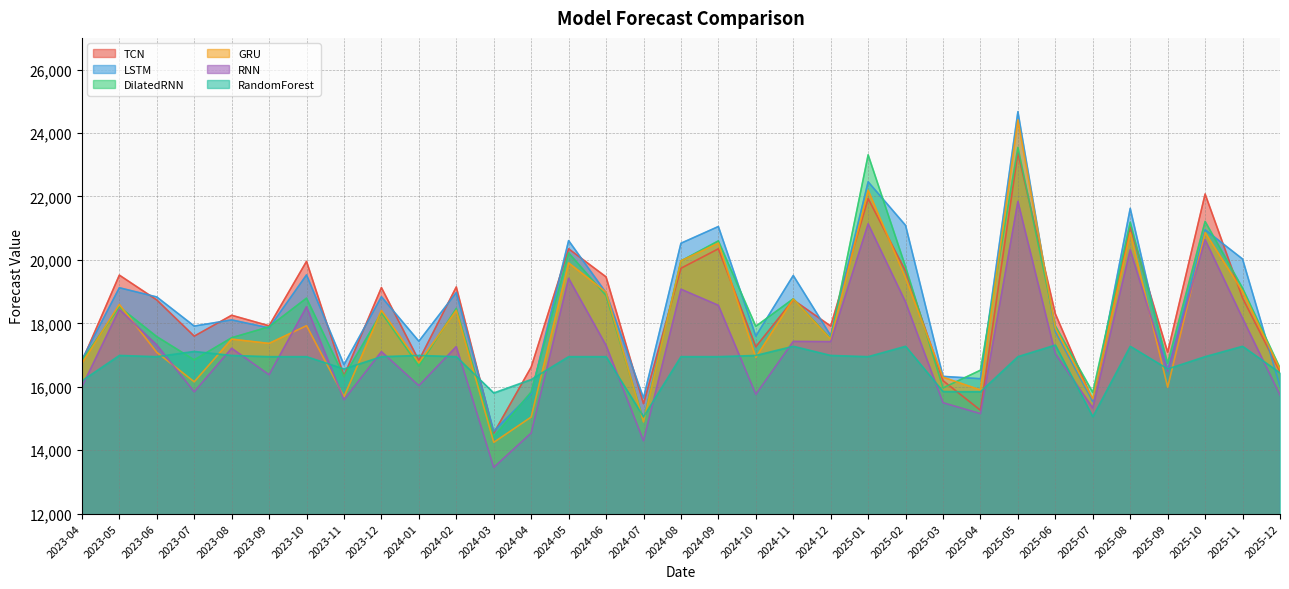

Reading left to right, what are all the values shown in this chart?

TCN: 16795.4	19518.9	18736.4	17594.8	18253.2	17921.5	19954.6	16340.3	19126.1	16828.5	19146.6	14536.9	16618.3	20349.2	19462.8	15465.3	19735.6	20348.8	17259.7	18737.8	17912.1	21933.4	19643.7	16190.0	15257.4	23378.0	18298.6	15556.8	21033.0	17089.7	22077.3	18797.2	16473.8
LSTM: 16850.5	19121.1	18830.5	17912.3	18107.1	17853.8	19526.5	16694.4	18837.8	17434.4	18969.4	14599.7	15777.0	20607.3	18962.6	15646.0	20524.0	21051.4	17596.6	19508.1	17613.9	22461.9	21087.5	16326.5	16252.0	24673.4	17738.5	15530.9	21624.0	16522.0	20948.9	20027.1	16015.3
DilatedRNN: 16824.6	18518.5	17579.4	16847.1	17544.5	17890.3	18793.2	16323.4	18335.3	16651.7	18469.5	14419.6	15834.4	20220.4	18875.3	14942.3	19965.8	20598.5	17906.1	18771.8	17514.8	23312.8	19780.5	15962.0	16520.6	23546.1	17919.7	15820.3	21186.9	16741.6	21212.7	19110.8	16591.7
GRU: 16737.8	18594.1	17083.1	16155.9	17499.7	17365.5	17924.8	15685.3	18405.4	16752.2	18409.5	14245.7	15043.8	19903.8	18980.7	14890.7	19968.9	20529.5	16922.1	18765.8	17496.3	22193.7	19425.6	16299.1	15896.9	24413.9	17848.6	15615.2	20860.0	15986.4	20863.5	19007.7	16547.1
RNN: 15995.2	18437.0	17318.0	15839.2	17212.0	16377.1	18519.0	15588.8	17105.6	16034.4	17265.6	13455.0	14540.5	19418.6	17304.9	14293.3	19074.8	18567.1	15759.7	17427.7	17420.8	21135.3	18669.2	15495.0	15151.4	21842.7	17040.5	15327.3	20319.0	16484.4	20639.8	18160.8	15738.9
RandomForest: 16184.9	16986.3	16948.2	17112.6	16986.3	16948.2	16948.2	16560.4	16948.2	16986.3	16948.2	15803.3	16227.6	16948.2	16948.2	15052.2	16948.2	16948.2	16986.3	17275.3	16986.3	16948.2	17275.3	15848.1	15841.4	16948.2	17313.3	15052.2	17275.3	16560.4	16948.2	17275.3	16435.6